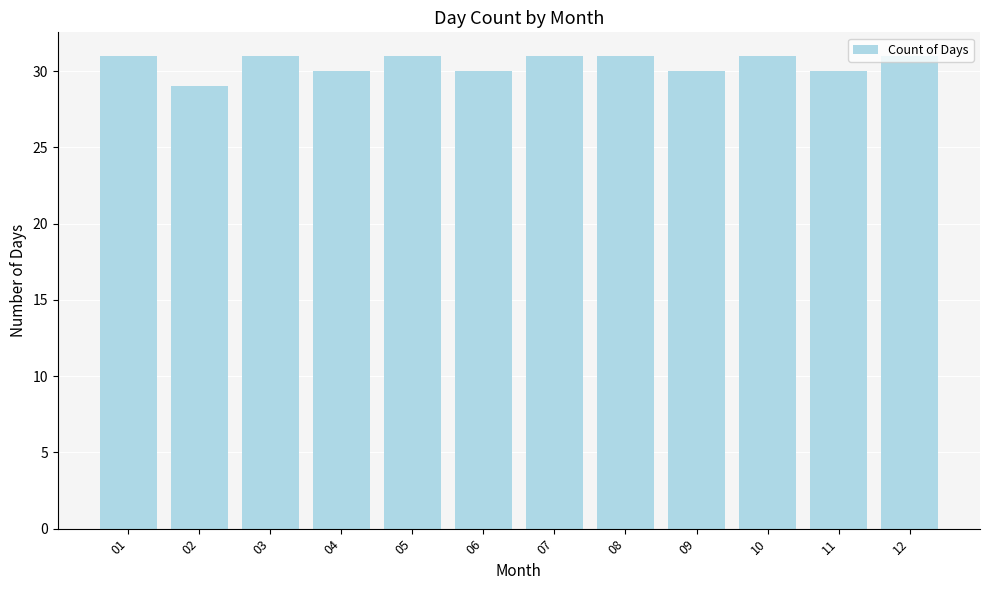

Reading left to right, list all the values displayed in this chart.

31	29	31	30	31	30	31	31	30	31	30	31